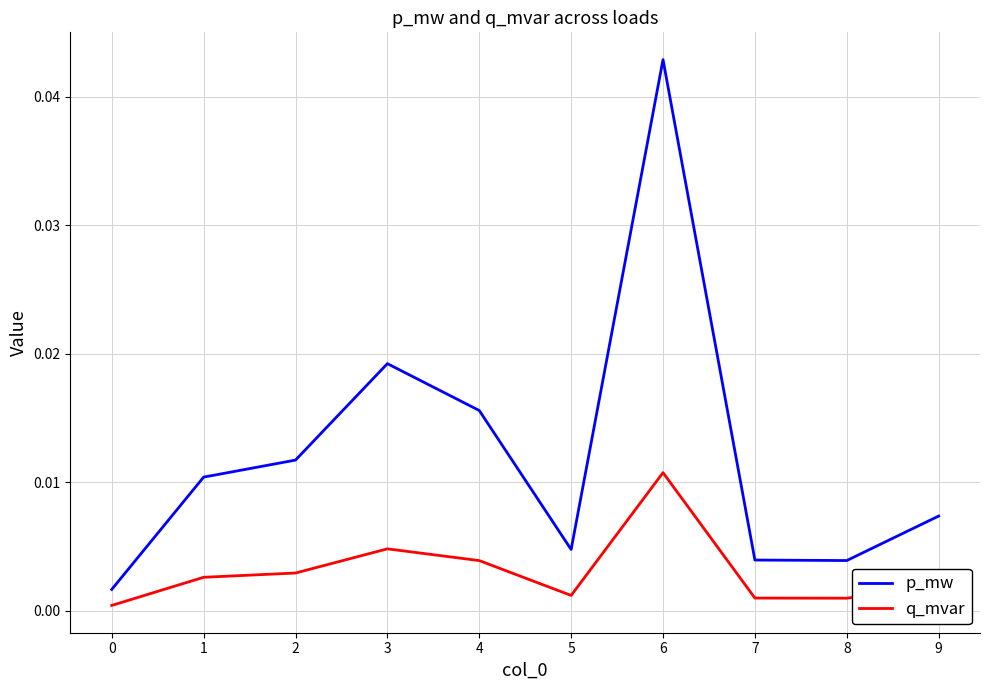

At which category is the sum across all series the highest?

6